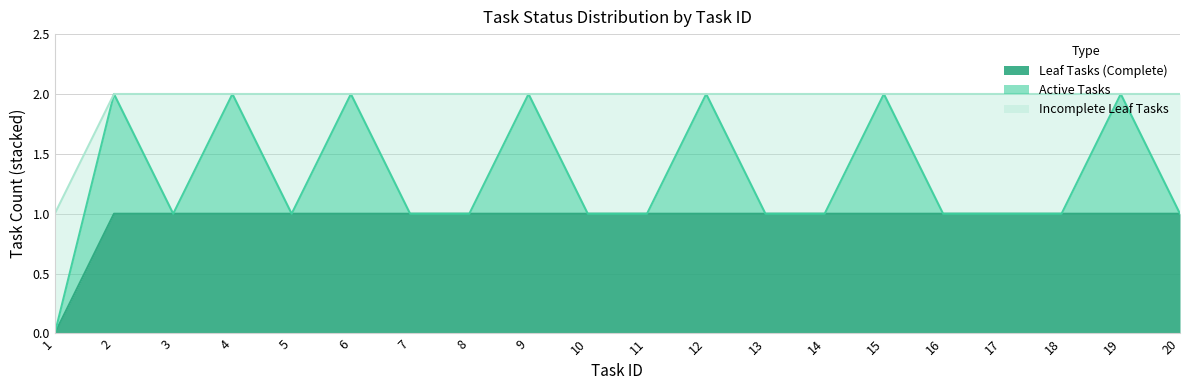

Reading right to left, transcribe all the data shown in this chart.

Leaf Tasks (Complete): 1	1	1	1	1	1	1	1	1	1	1	1	1	1	1	1	1	1	1	0
Active Tasks: 0	1	0	0	0	1	0	0	1	0	0	1	0	0	1	0	1	0	1	0
Incomplete Leaf Tasks: 1	0	1	1	1	0	1	1	0	1	1	0	1	1	0	1	0	1	0	1